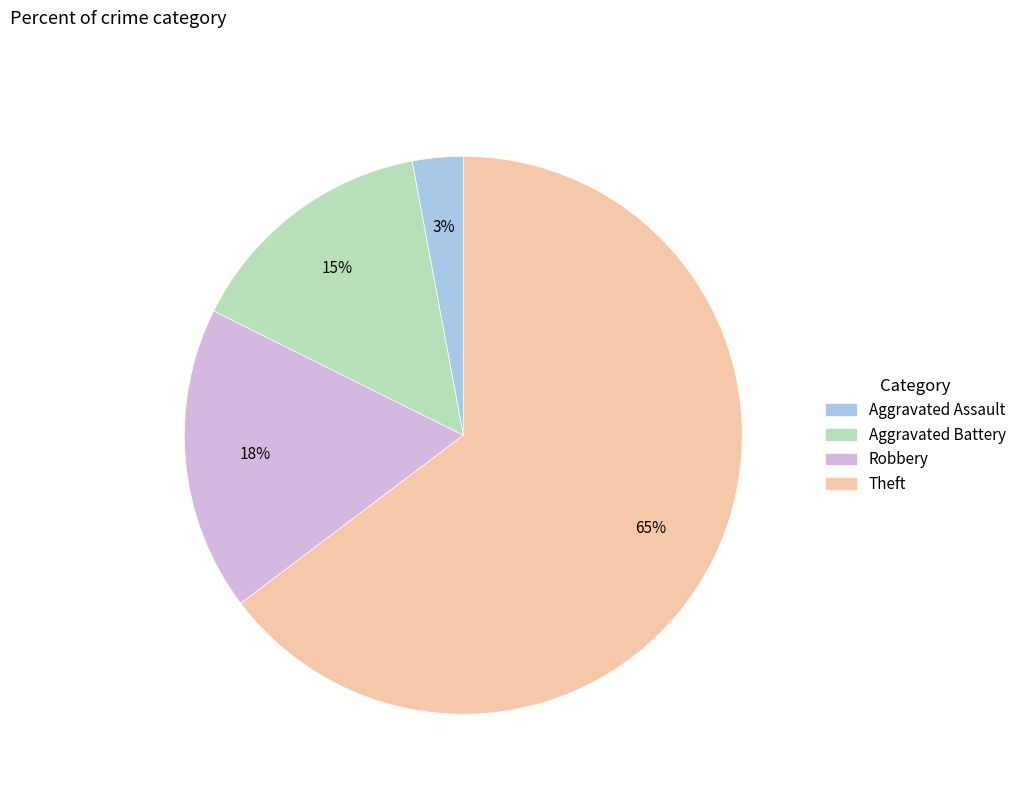

How many segments does this pie chart have?

4